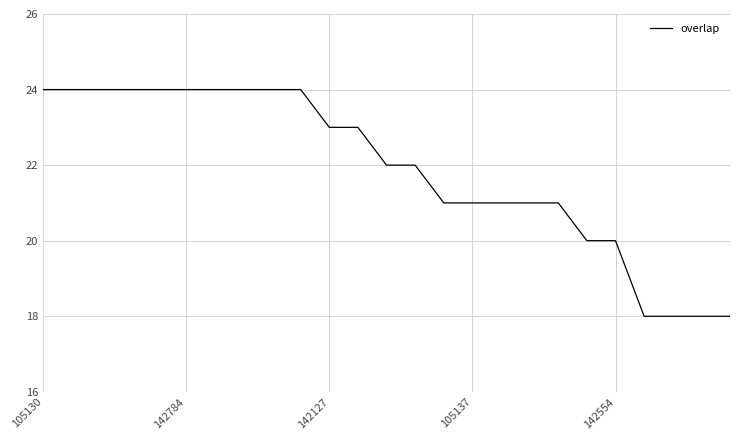

What is the minimum value shown in the chart?

18